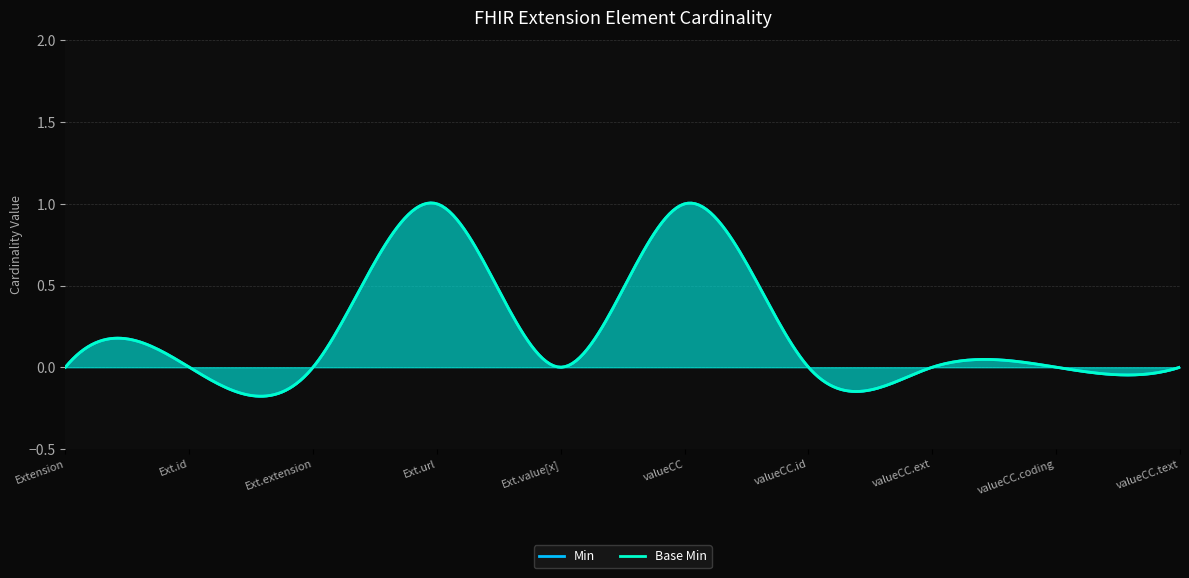

True or false: Min and Base Min cross at least once.

False